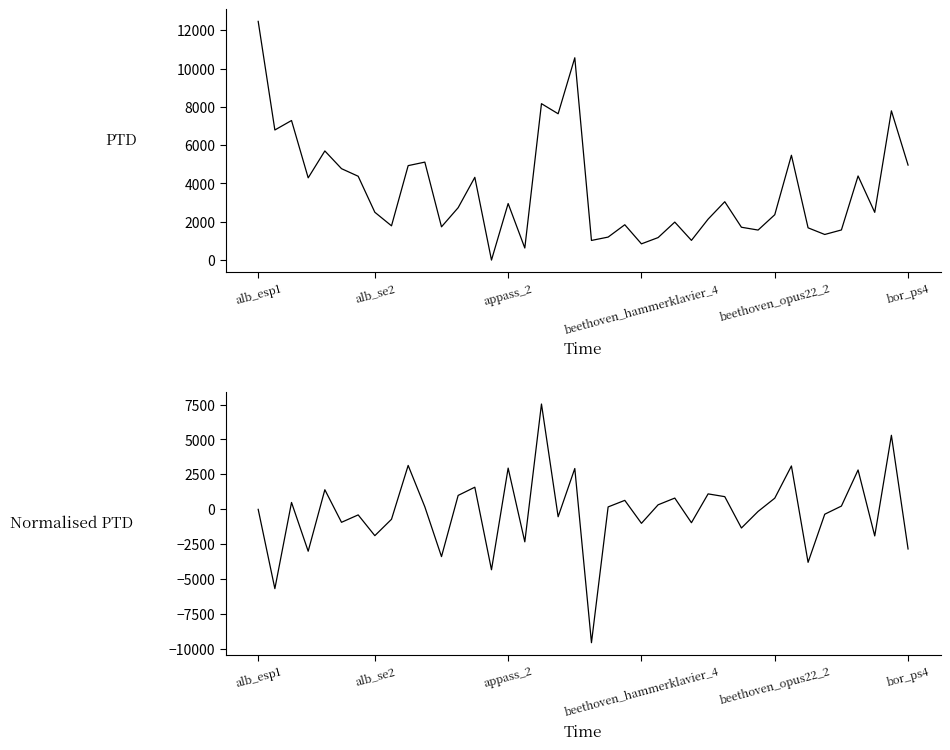

What is the difference between the highest and lowest values at 24?

847.5